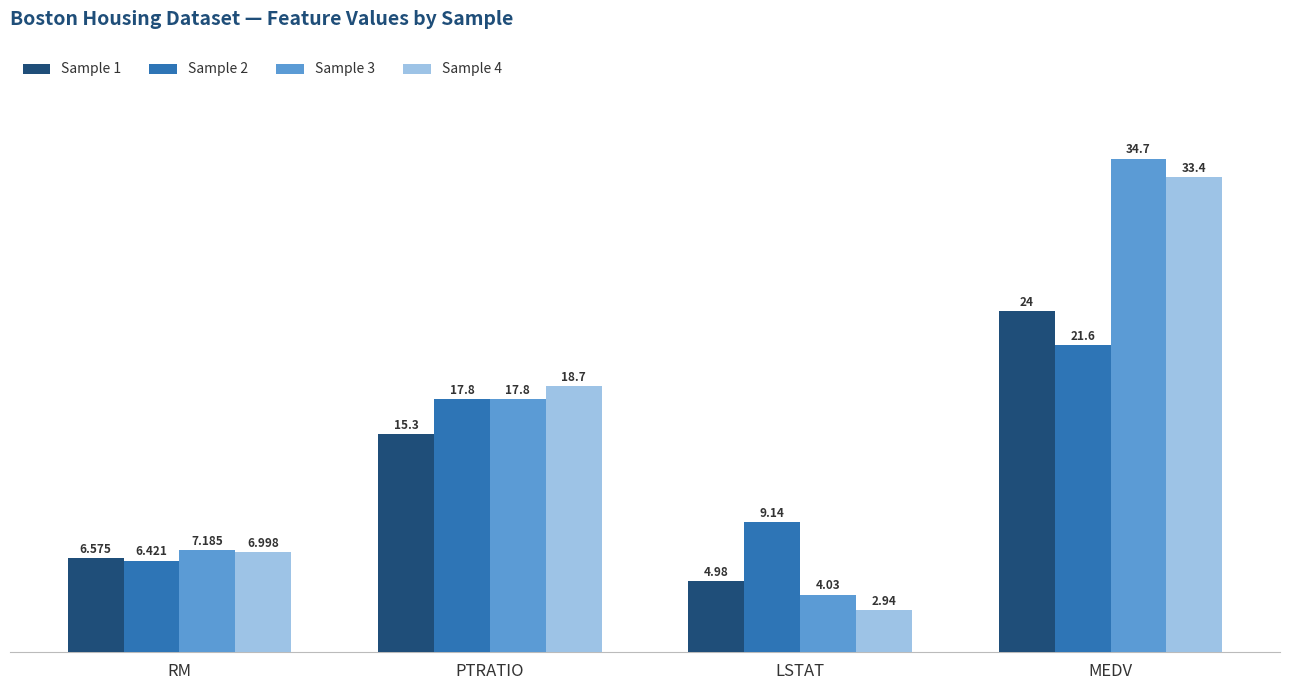

Which series has the widest spread of values?

Sample 3